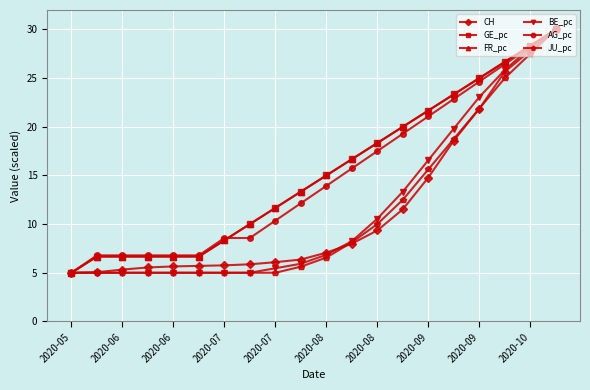

What is the minimum value shown in the chart?

5.0